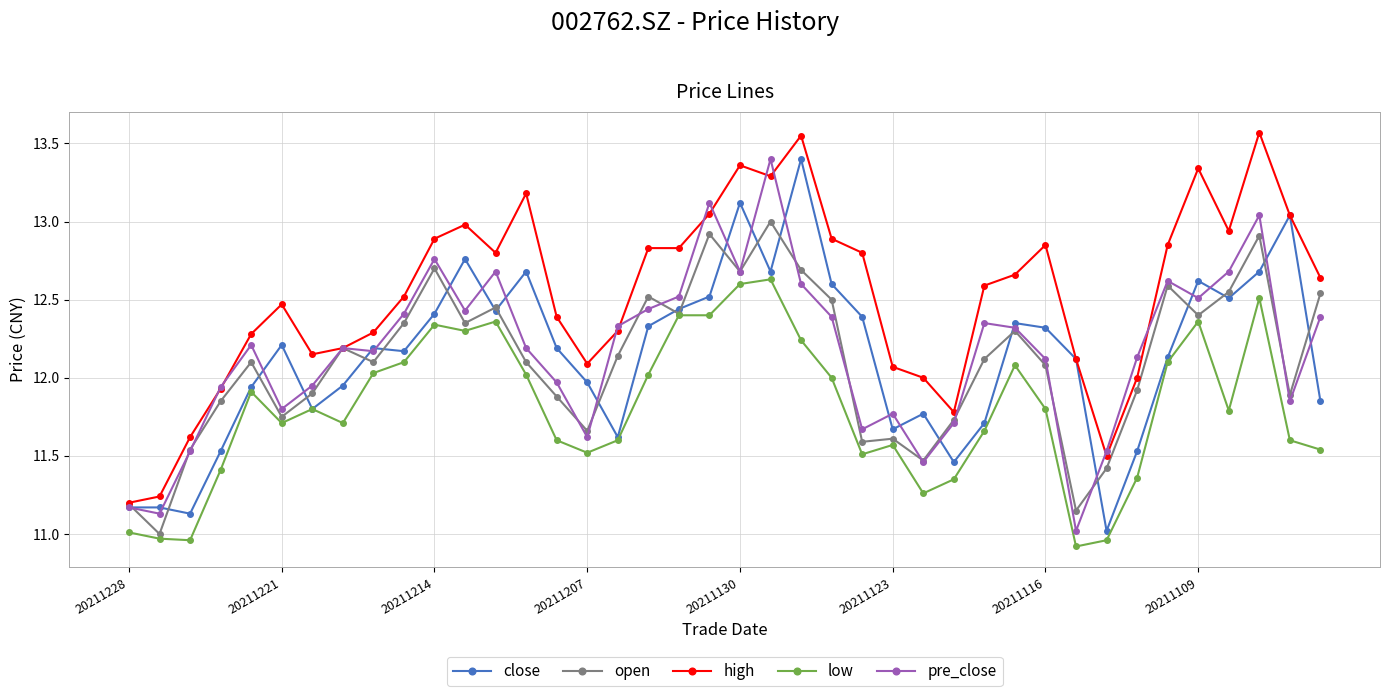

Which series has the largest total across all categories?

high